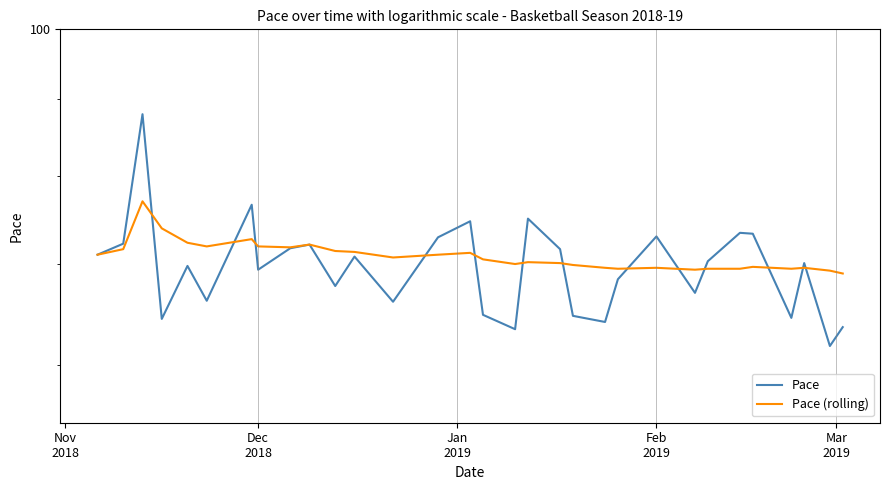

How many data points in Pace are above 70?

16